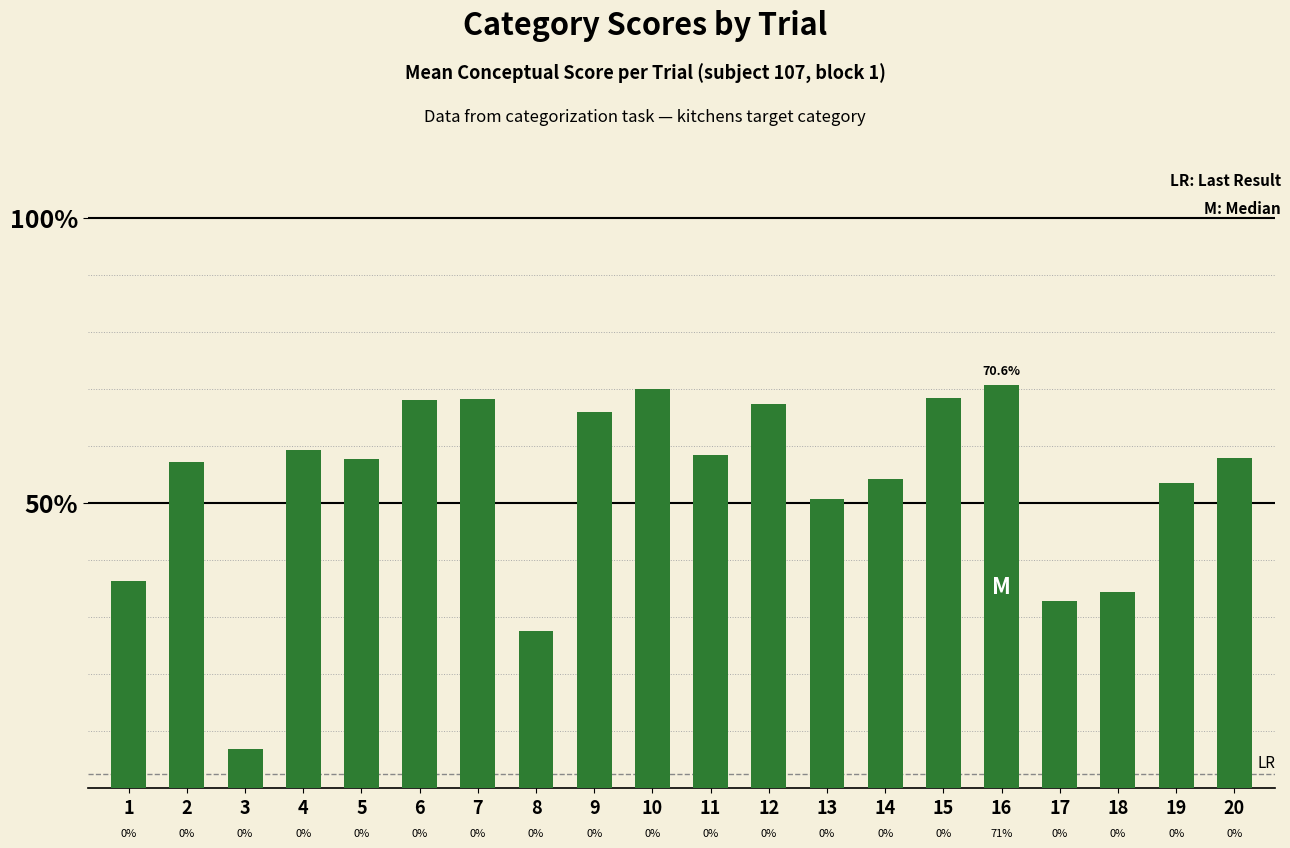

What is the difference between the maximum and second lowest values?

43.1